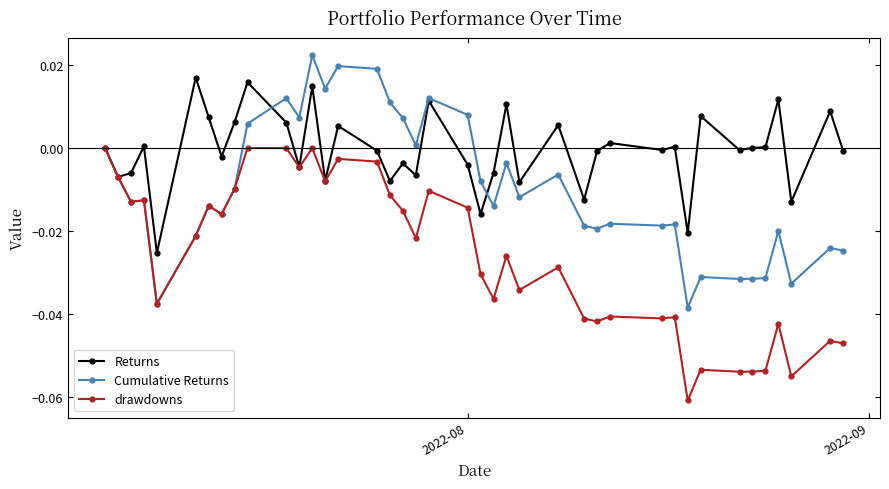

Does the chart display data point markers on the line(s)?

Yes